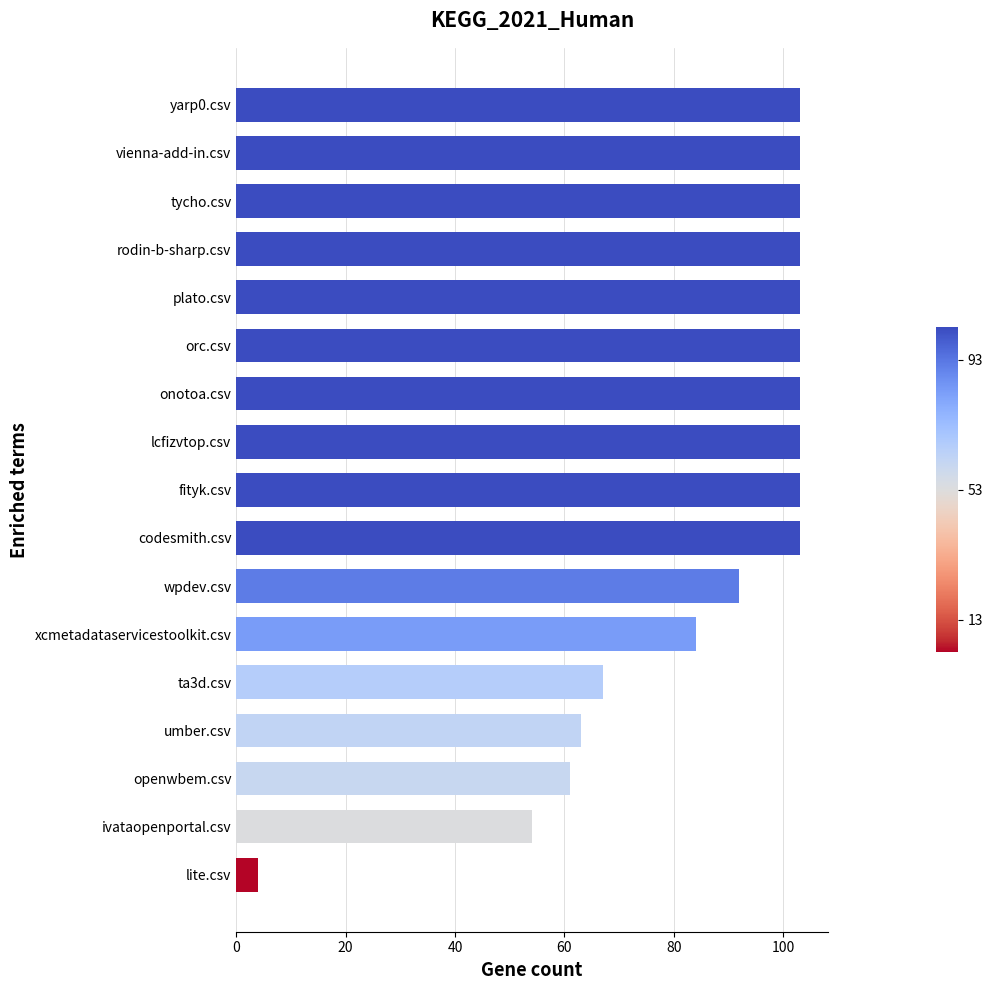

What is the ratio of the value at plato.csv to the value at lcfizvtop.csv?

1.0